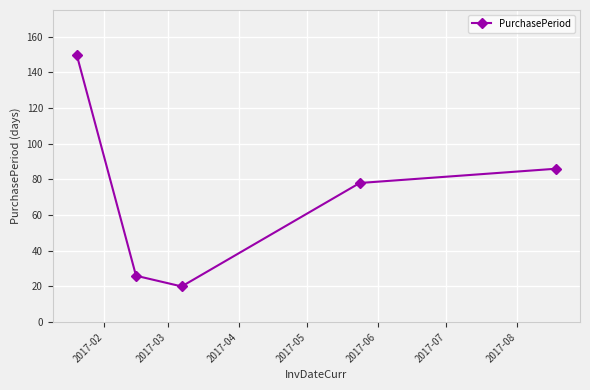

What is the minimum value shown in the chart?

20